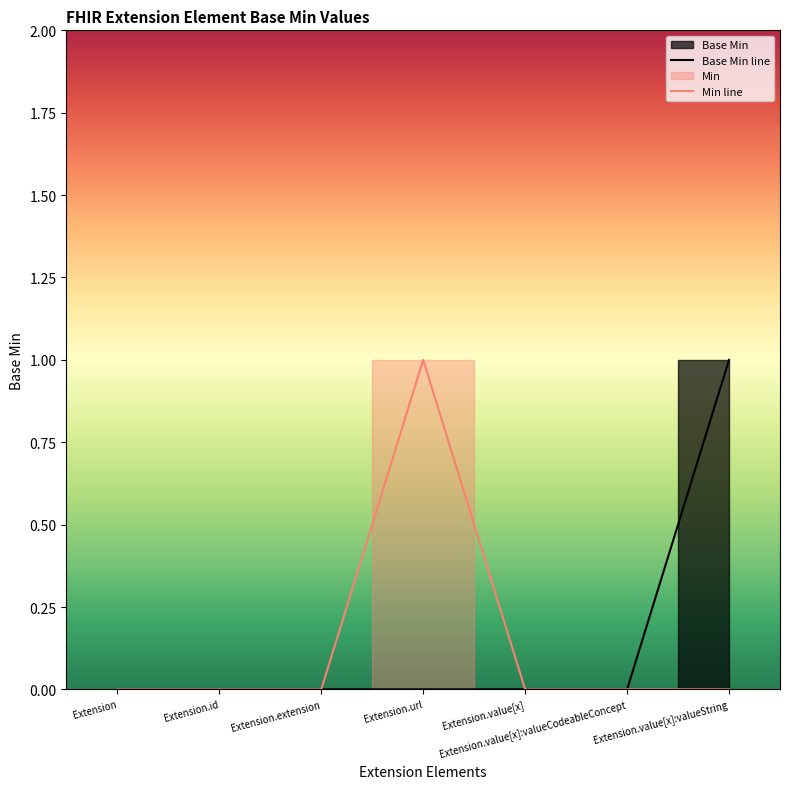

Rank the categories by value from lowest to highest.

Extension, Extension.id, Extension.extension, Extension.url, Extension.value[x], Extension.value[x]:valueCodeableConcept, Extension.value[x]:valueString